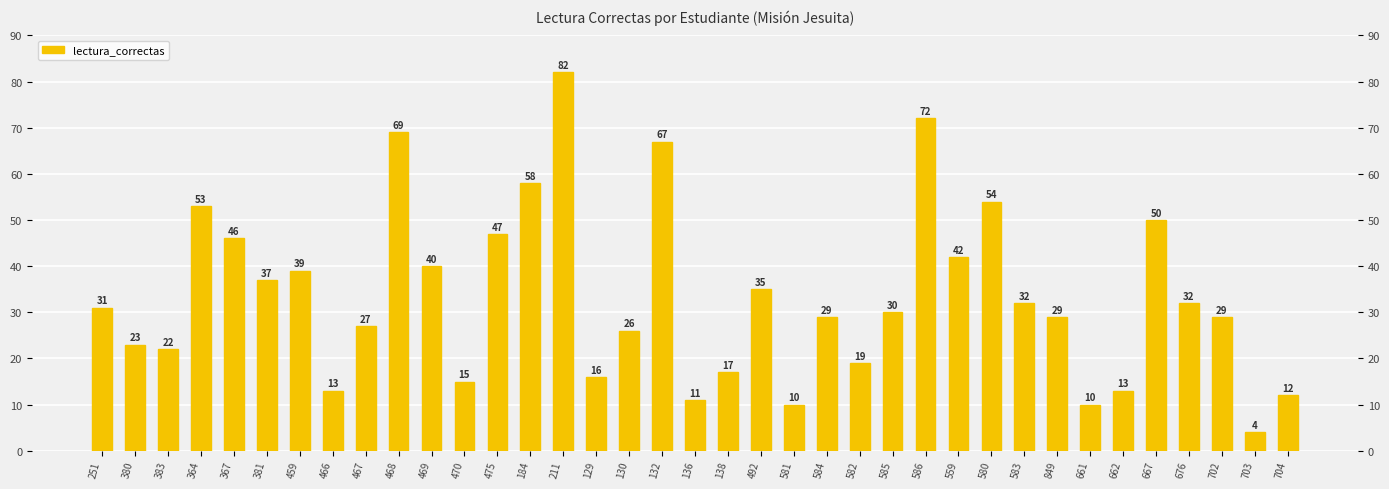

Rank the categories by value from lowest to highest.

703, 581, 661, 136, 704, 466, 662, 470, 129, 138, 582, 383, 380, 130, 467, 584, 849, 702, 585, 251, 583, 676, 492, 381, 459, 469, 559, 367, 475, 667, 364, 580, 184, 132, 468, 586, 211